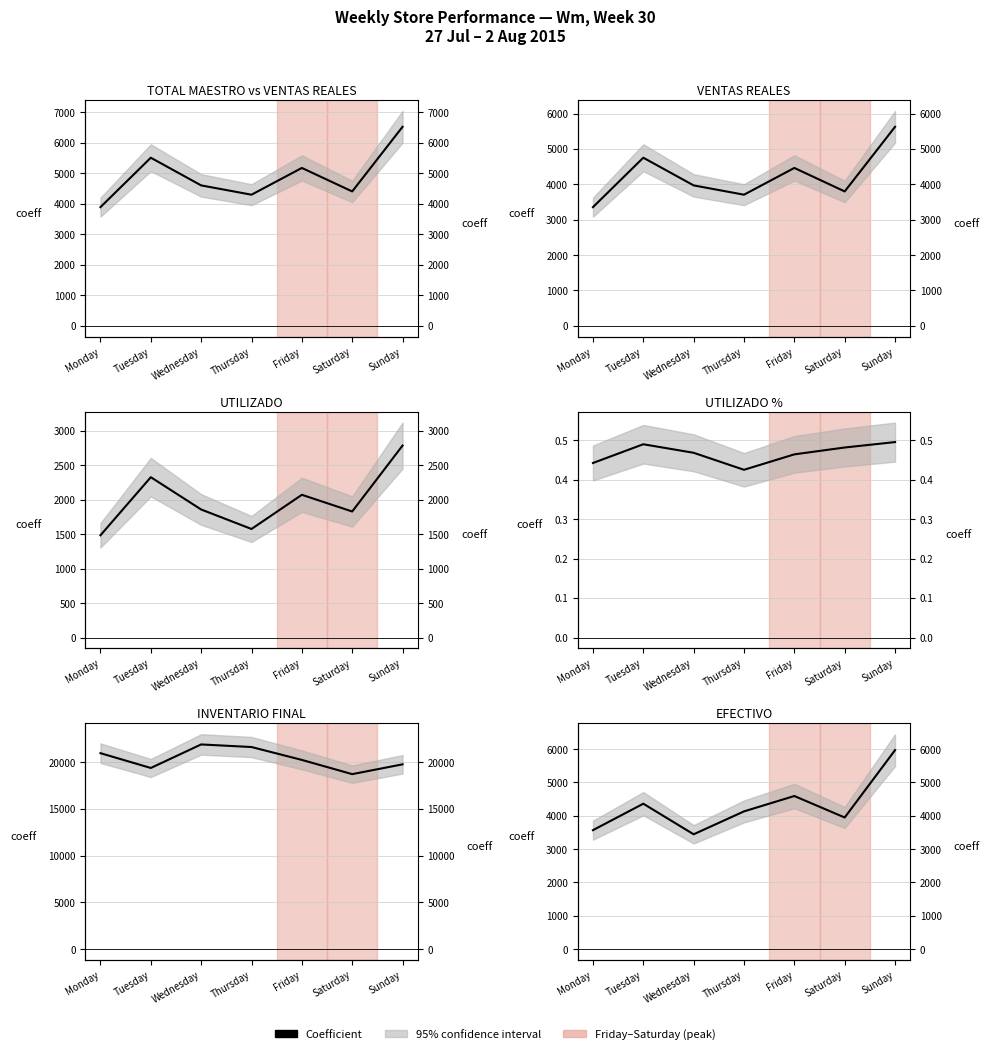

What is the value of the EFECTIVO point at the 5th from the left?

4593.0